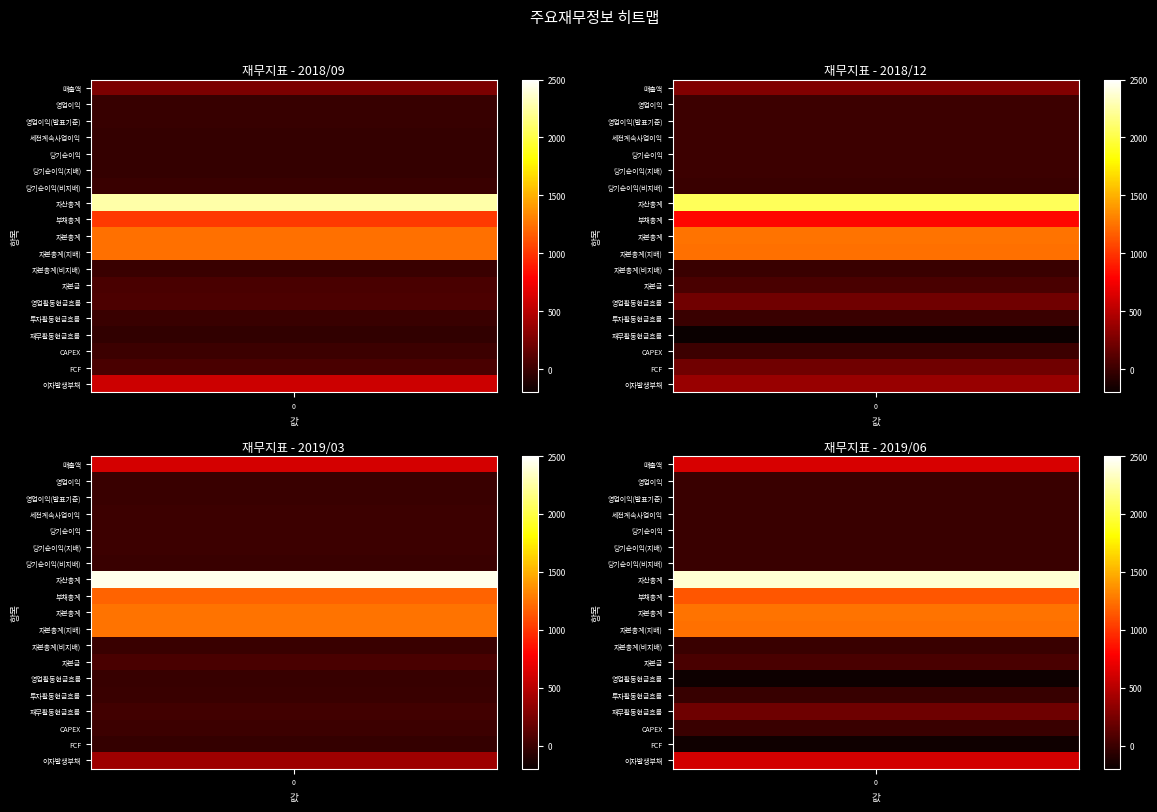

Which series changed the most between 자본총계 and 영업활동현금흐름?

2019/06